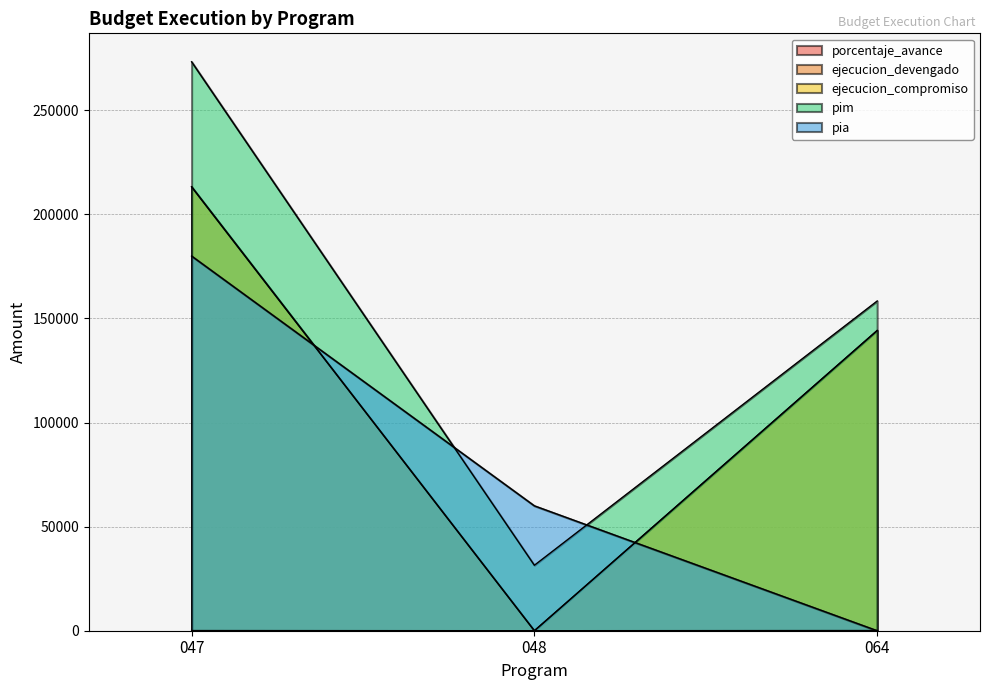

Reading left to right, extract all data points from this chart.

porcentaje_avance: 047=78.0	048=0.0	064=91.1
ejecucion_devengado: 047=213264.0	048=0.0	064=144222.0
ejecucion_compromiso: 047=213264.0	048=0.0	064=144222.0
pim: 047=273330.0	048=31450.0	064=158395.0
pia: 047=180000.0	048=60000.0	064=0.0